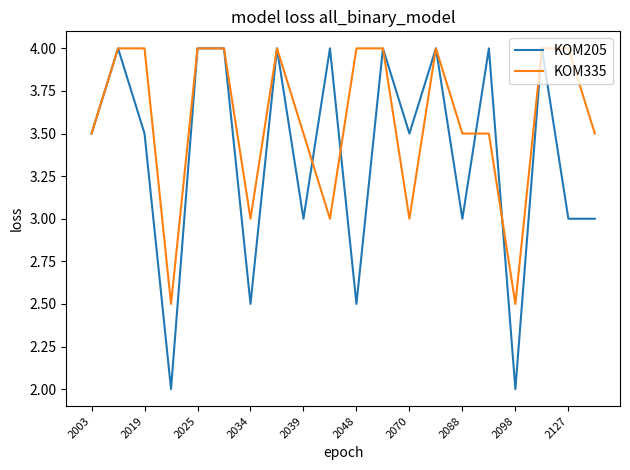

Which series has the largest range (max minus min)?

KOM205